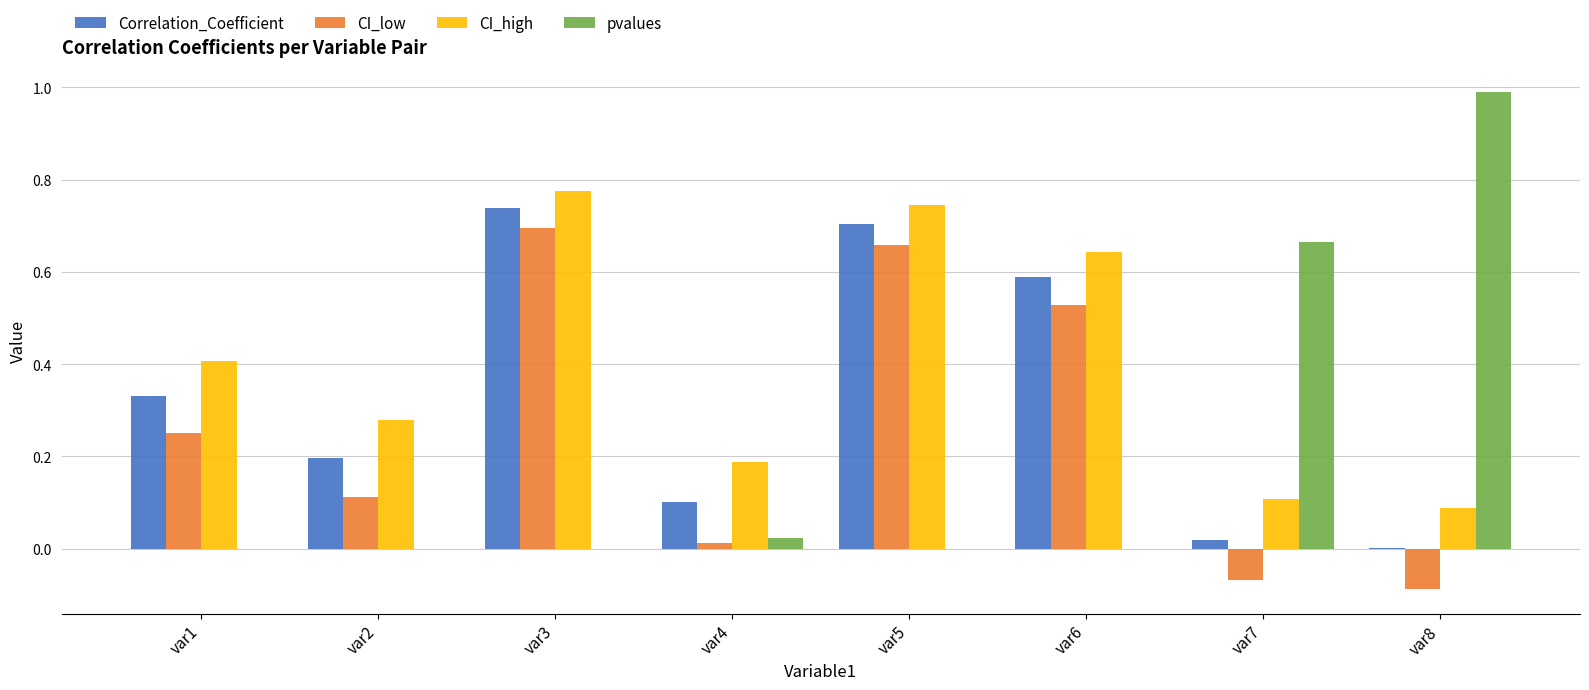

How many series are shown in this chart?

4